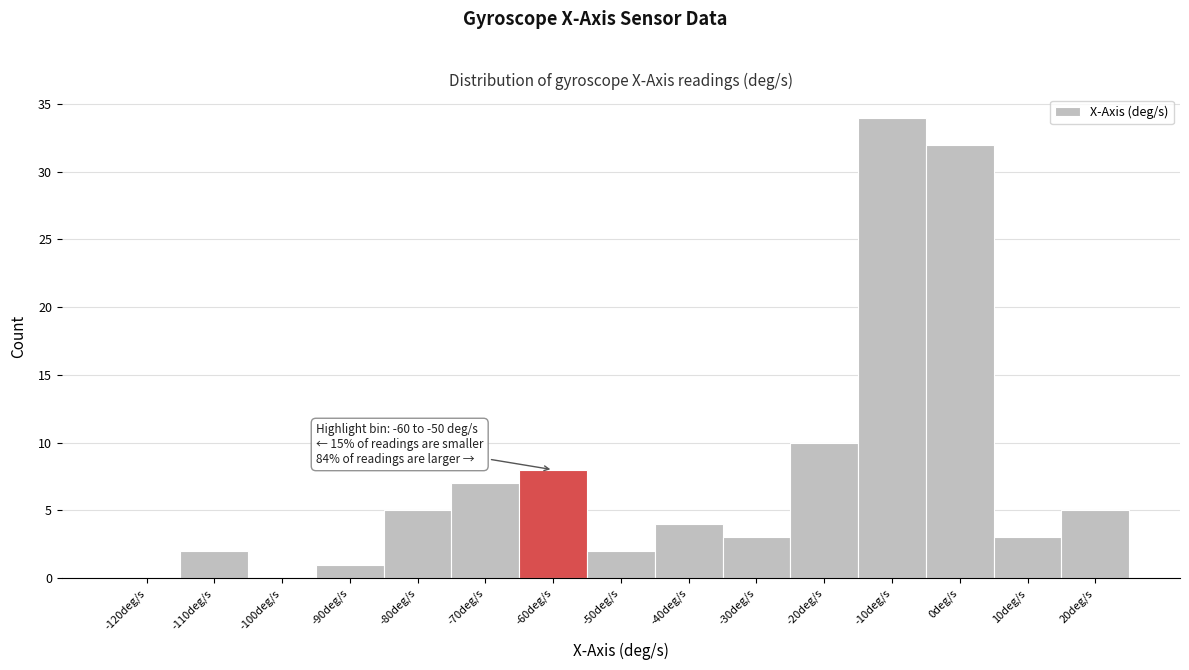

Reading left to right, transcribe all the data shown in this chart.

-120deg/s=0	-110deg/s=2	-100deg/s=0	-90deg/s=1	-80deg/s=5	-70deg/s=7	-60deg/s=8	-50deg/s=2	-40deg/s=4	-30deg/s=3	-20deg/s=10	-10deg/s=34	0deg/s=32	10deg/s=3	20deg/s=5